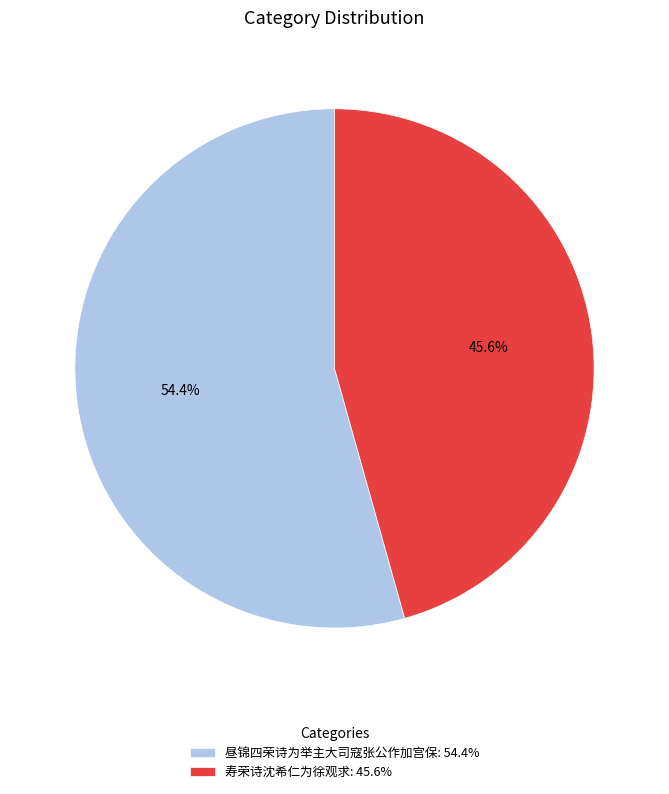

Does 昼锦四荣诗为举主大司寇张公作加宫保 represent more than half of the total?

Yes